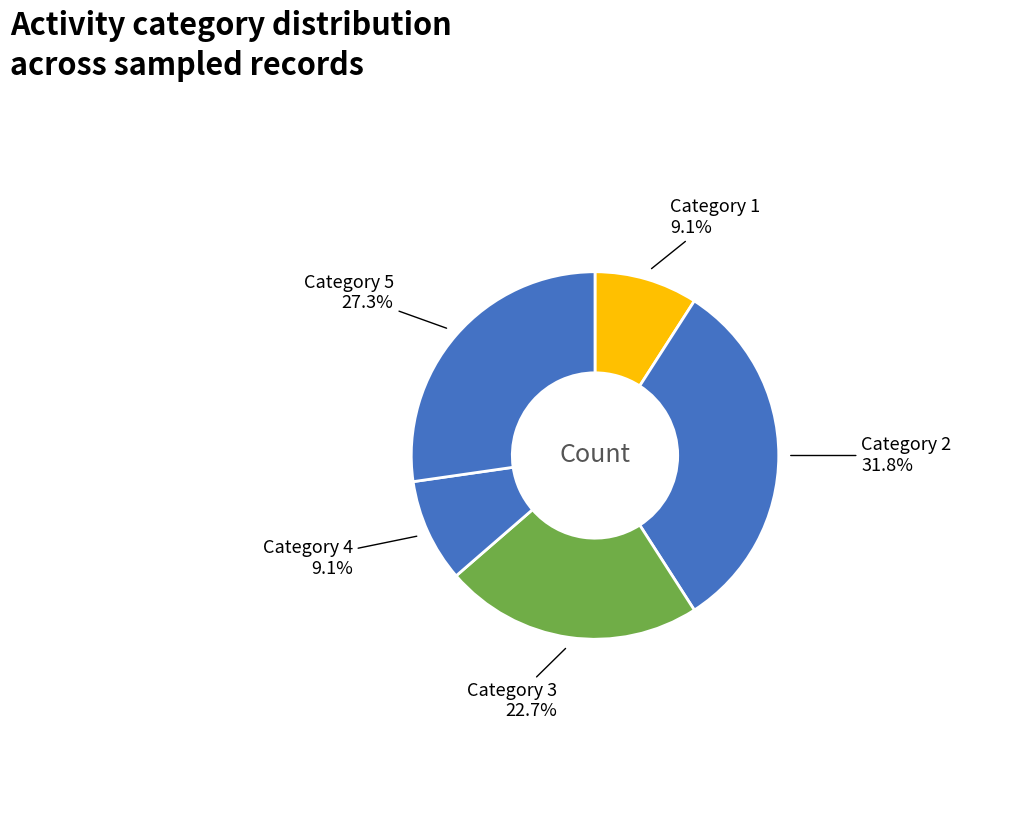

Which slice is the largest?

2